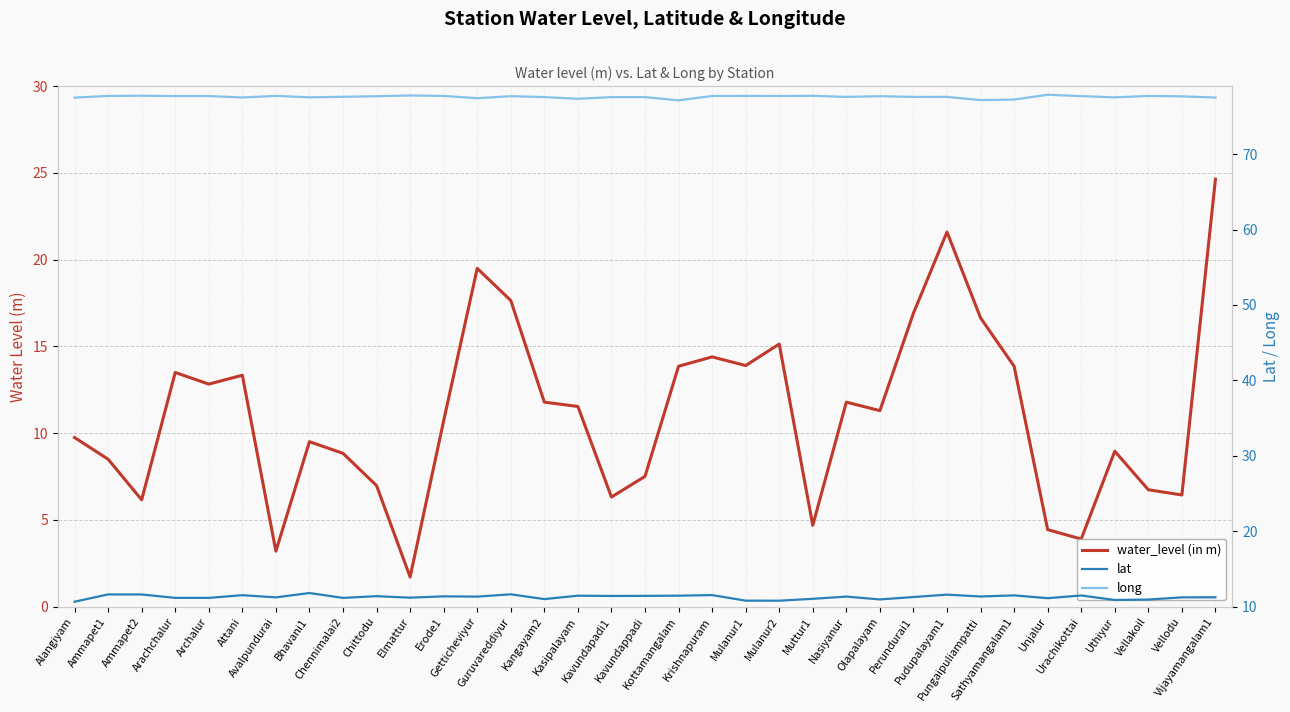

What is the value of the long point at the 3rd from the left?

77.7